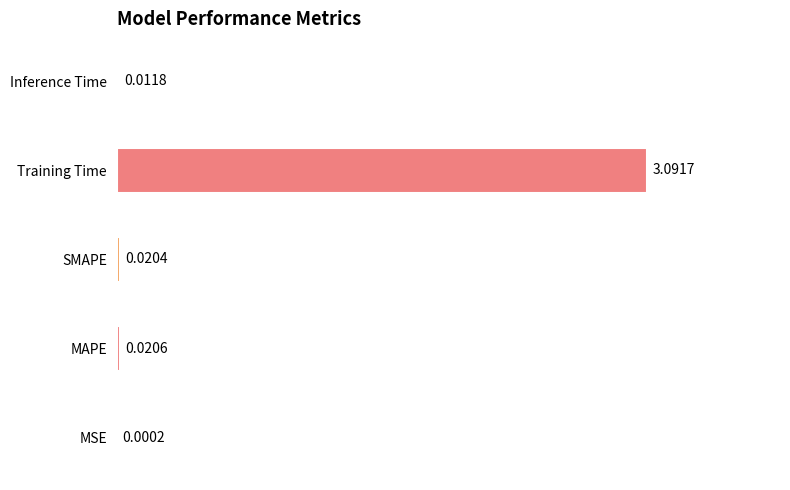

What is the greatest value displayed?

3.1